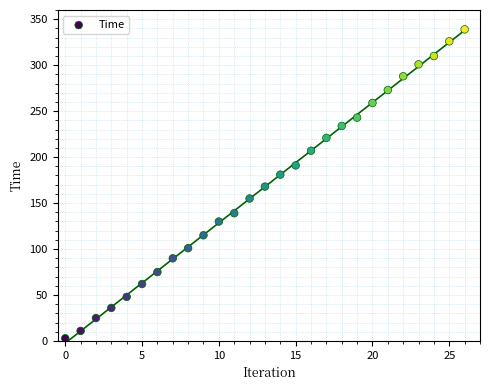

What is the range of Y values (max minus min)?

336.0